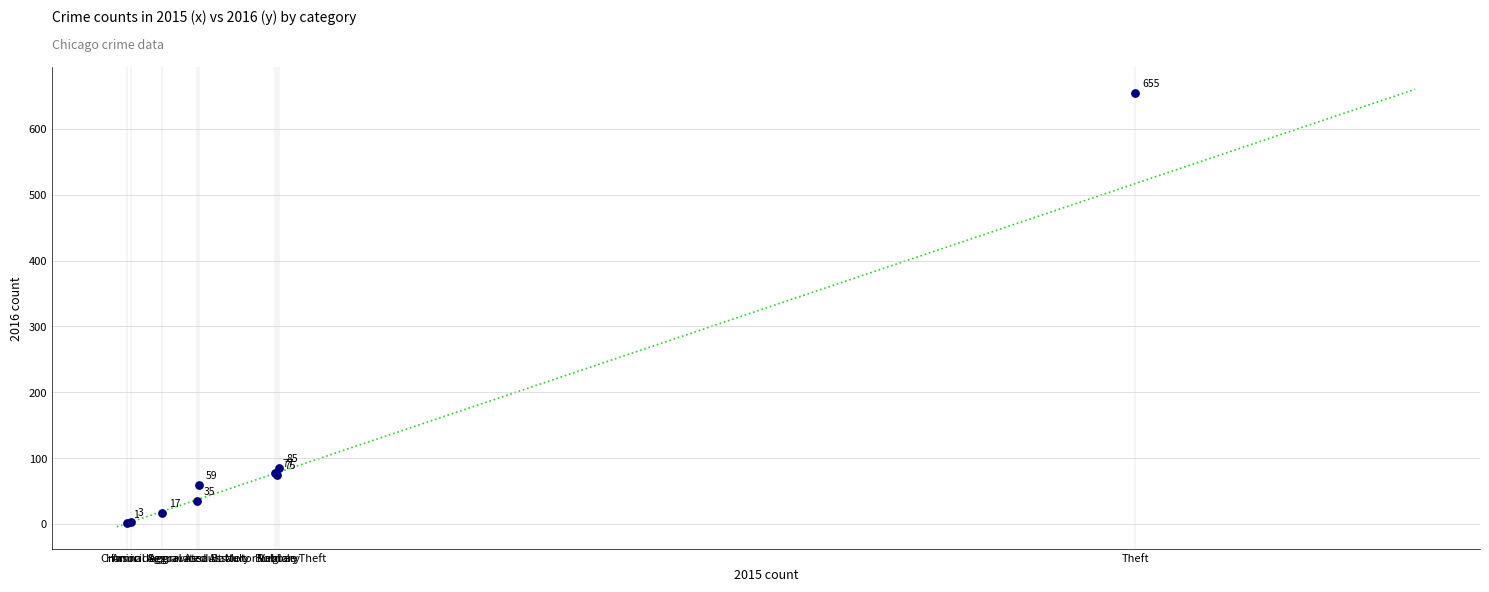

What Y value in the scatter plot is closest to 328?

85